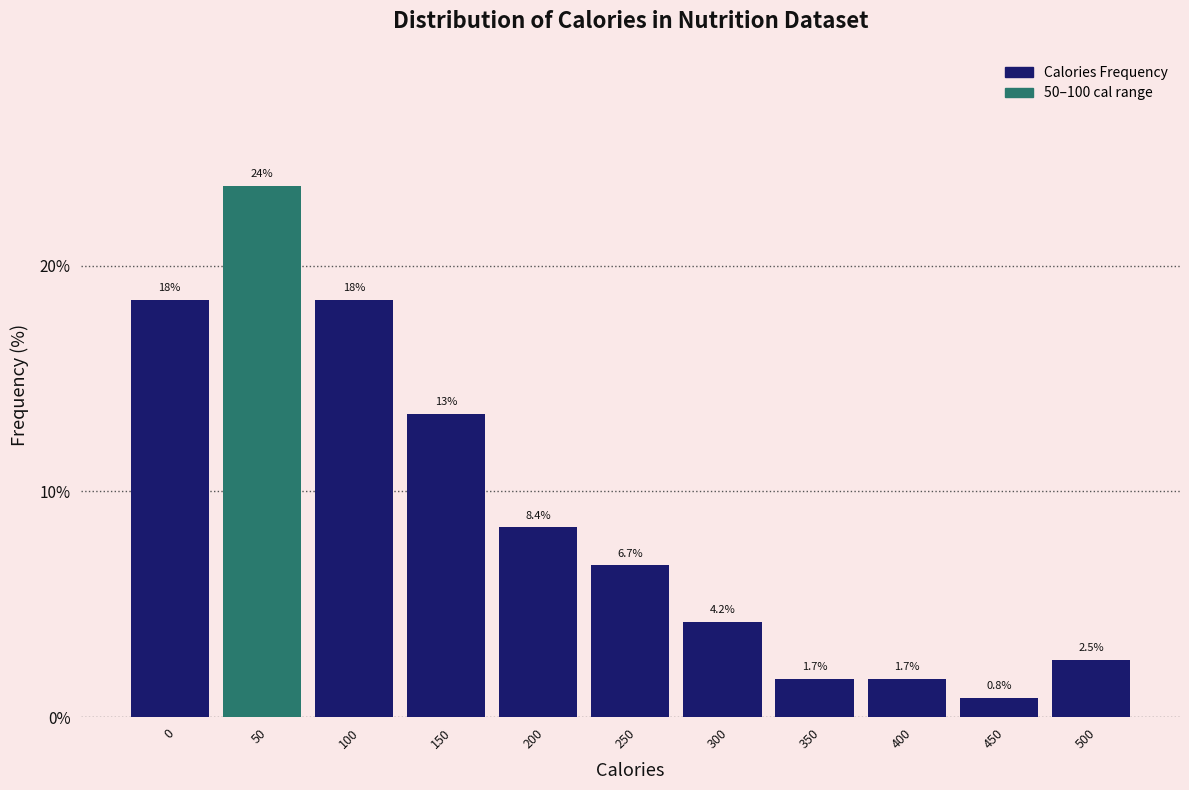

Reading left to right, transcribe all the data shown in this chart.

18.5	23.5	18.5	13.4	8.4	6.7	4.2	1.7	1.7	0.8	2.5